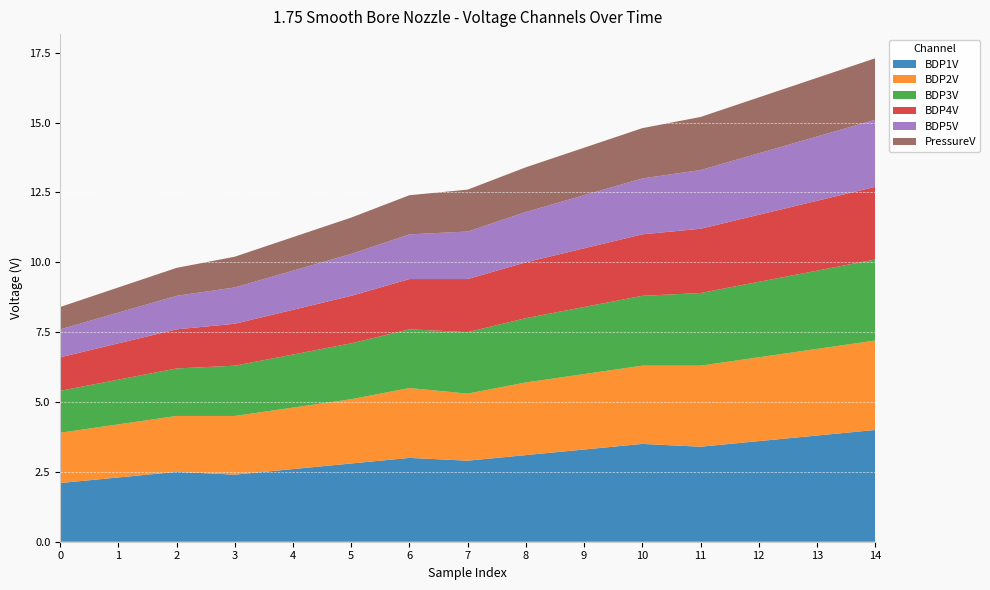

Reading left to right, list all the values displayed in this chart.

BDP1V: 2.1	2.3	2.5	2.4	2.6	2.8	3.0	2.9	3.1	3.3	3.5	3.4	3.6	3.8	4.0
BDP2V: 1.8	1.9	2.0	2.1	2.2	2.3	2.5	2.4	2.6	2.7	2.8	2.9	3.0	3.1	3.2
BDP3V: 1.5	1.6	1.7	1.8	1.9	2.0	2.1	2.2	2.3	2.4	2.5	2.6	2.7	2.8	2.9
BDP4V: 1.2	1.3	1.4	1.5	1.6	1.7	1.8	1.9	2.0	2.1	2.2	2.3	2.4	2.5	2.6
BDP5V: 1.0	1.1	1.2	1.3	1.4	1.5	1.6	1.7	1.8	1.9	2.0	2.1	2.2	2.3	2.4
PressureV: 0.8	0.9	1.0	1.1	1.2	1.3	1.4	1.5	1.6	1.7	1.8	1.9	2.0	2.1	2.2